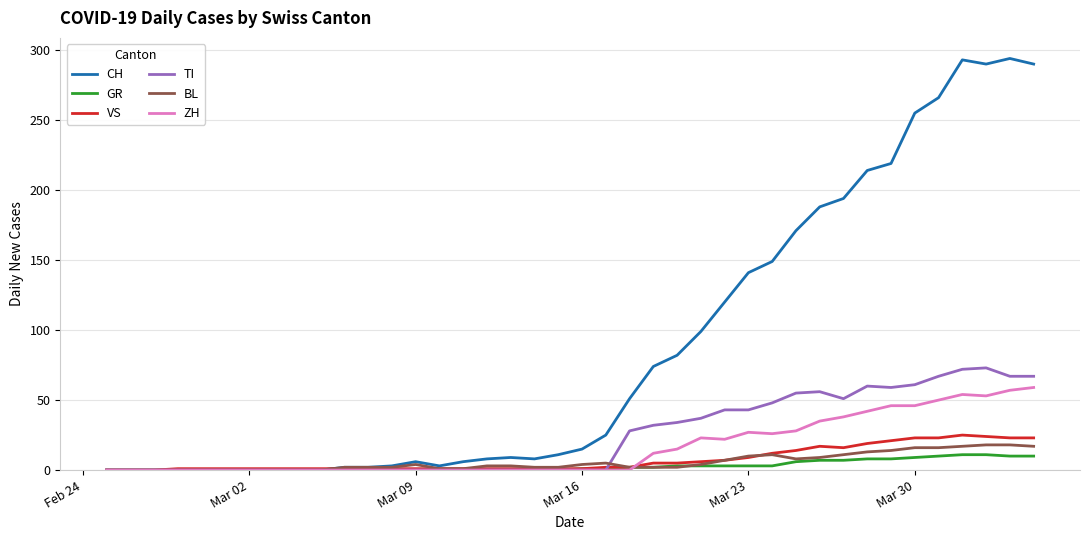

Which series has the largest total across all categories?

CH